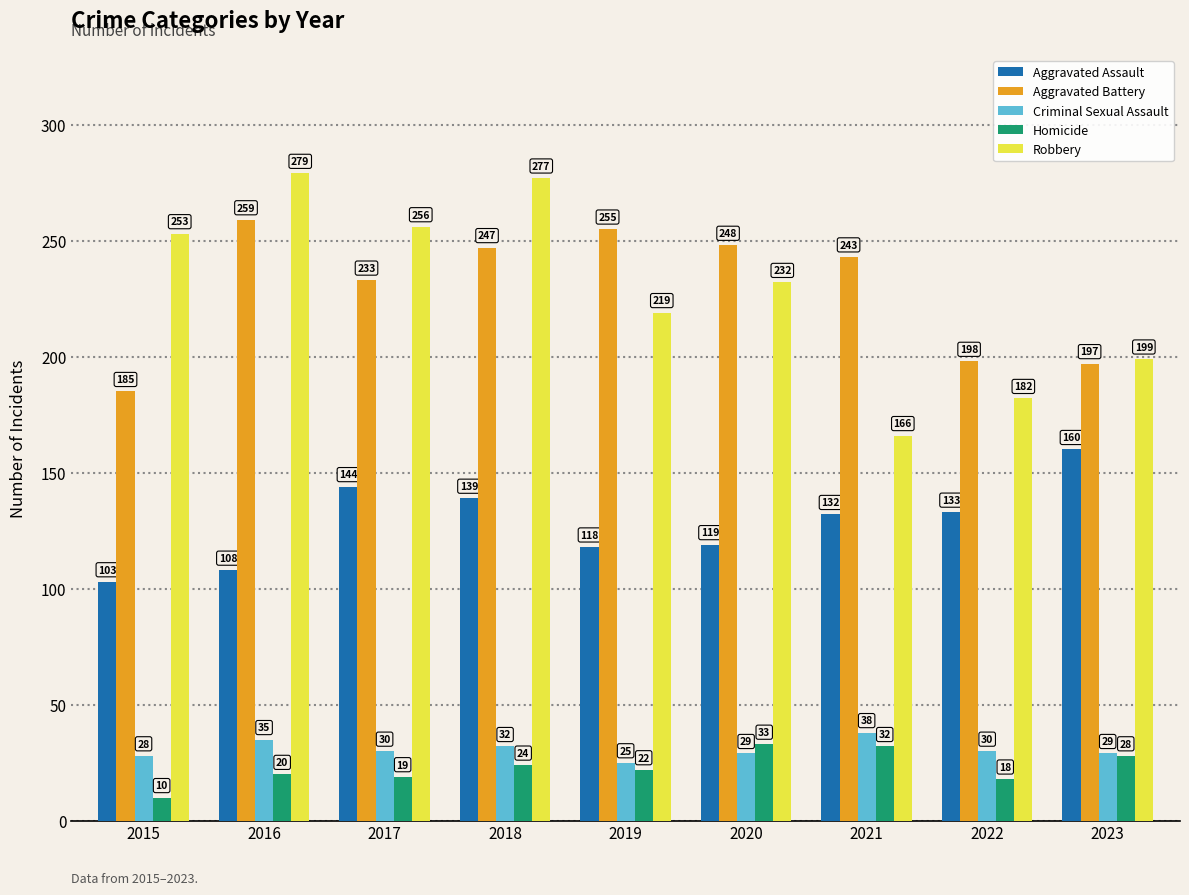

What is the difference between the highest and lowest values at 2019?

233